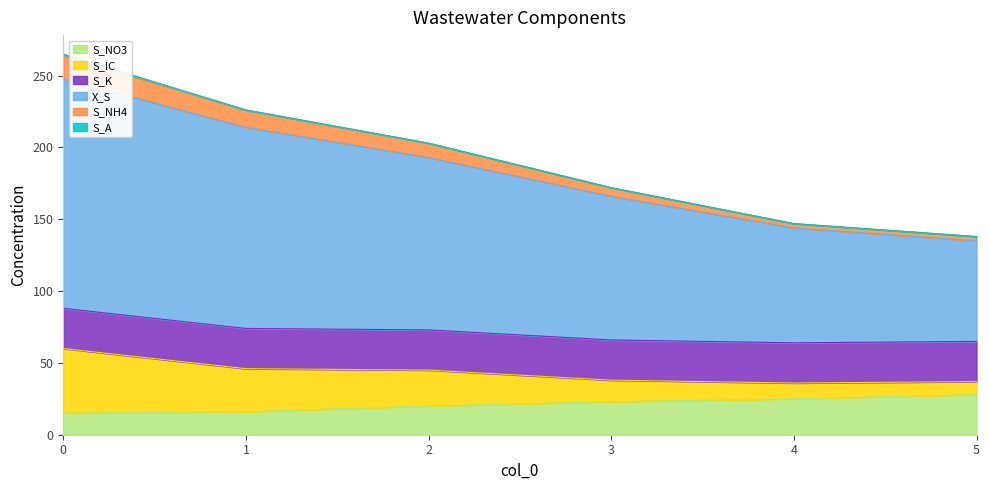

True or false: S_NH4 and X_S cross at least once.

False